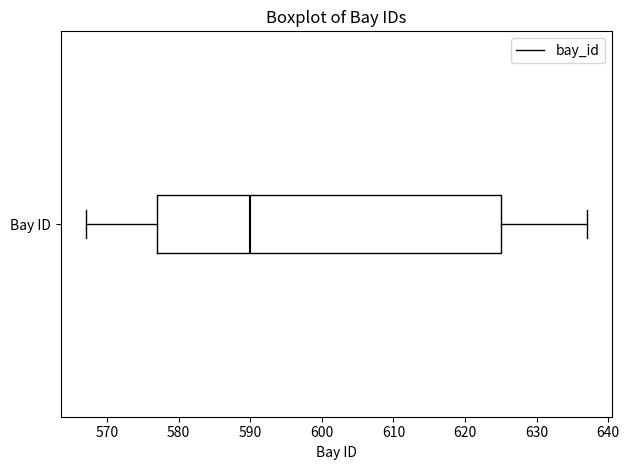

Transcribe this box plot: give where the median line is, the range the box spans, and where the two whiskers end, as read against the x-axis. The values are not printed on the chart, so give them approximately, as read against the axis.

median 590, box 577 to 625, whiskers 567 to 637